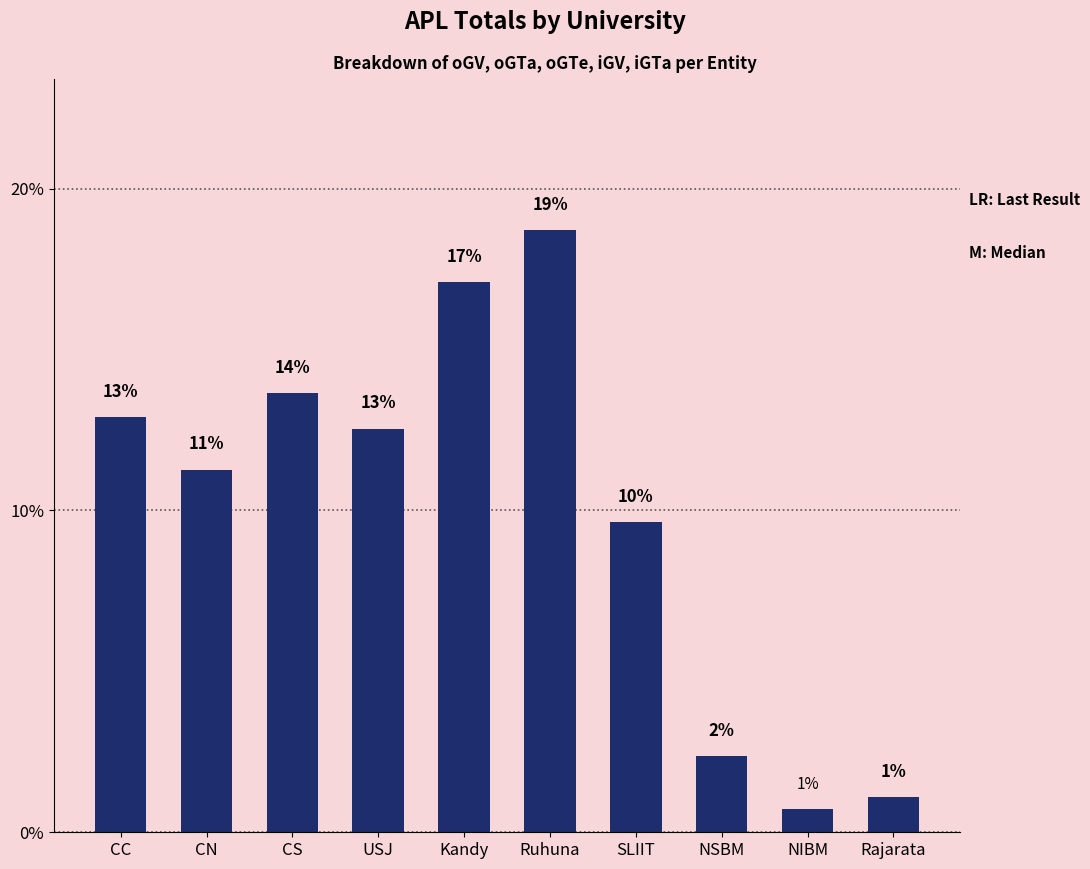

What is the smallest value displayed?

0.7